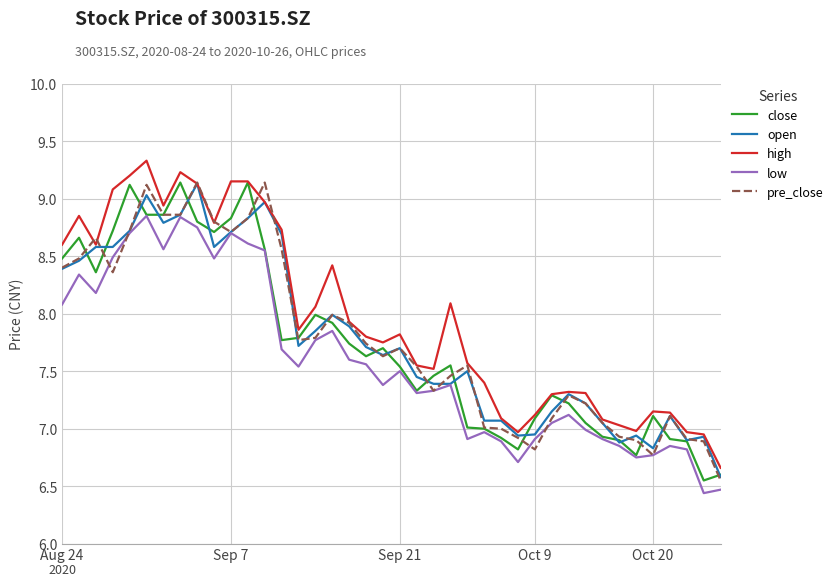

Which series has the largest total across all categories?

high